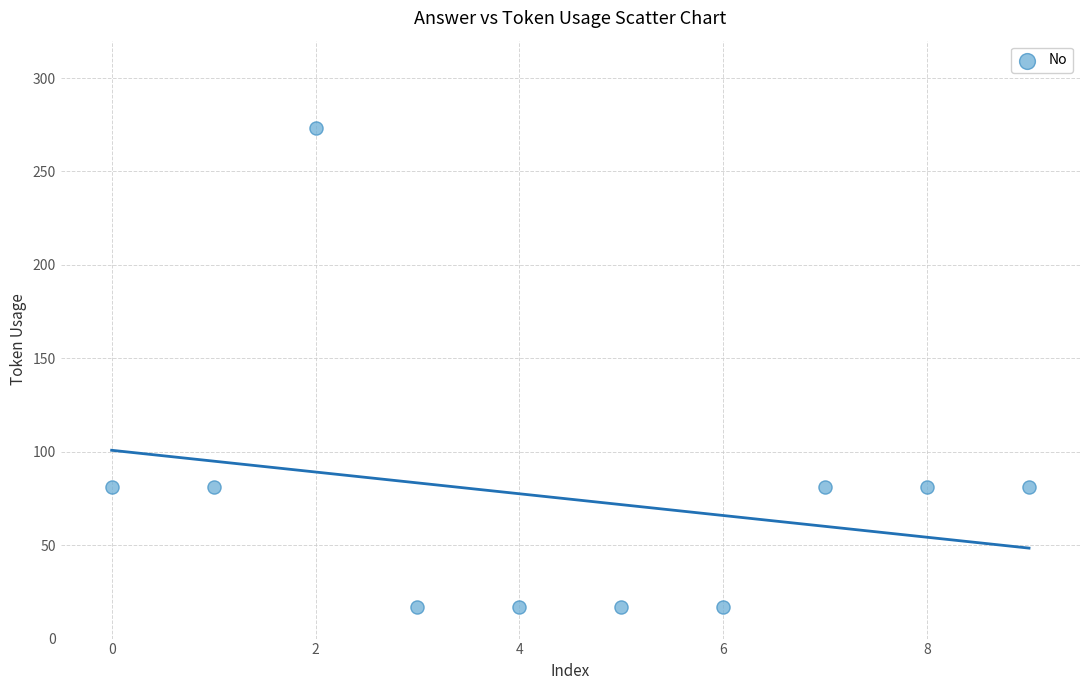

What is the range of Y values (max minus min)?

256